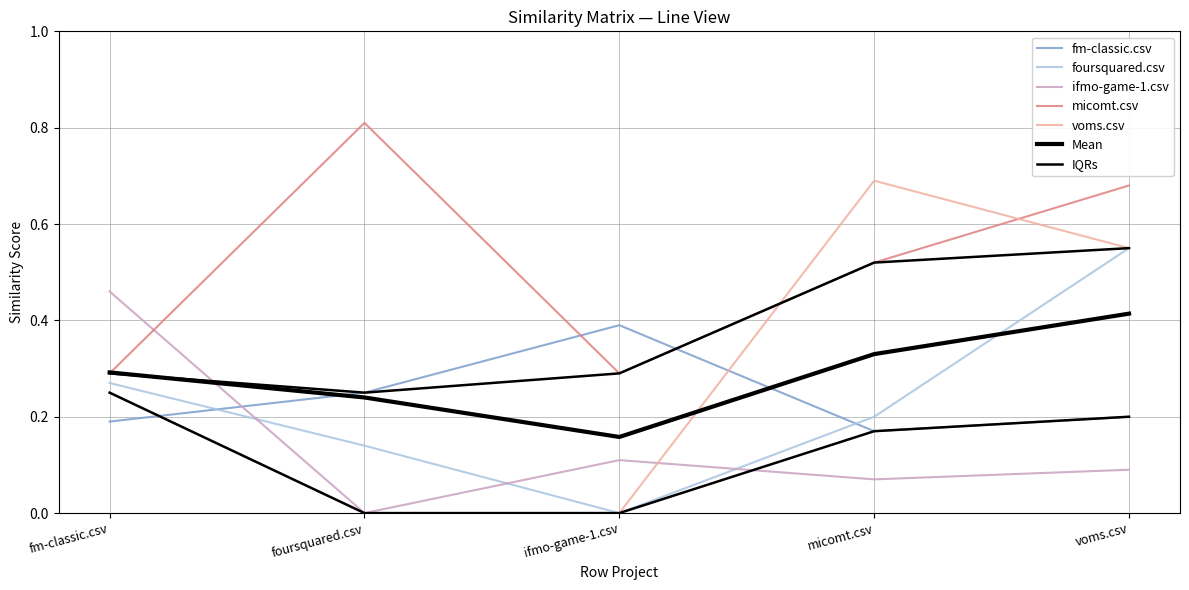

What is the sum of the micomt.csv values at voms.csv and micomt.csv?

1.2